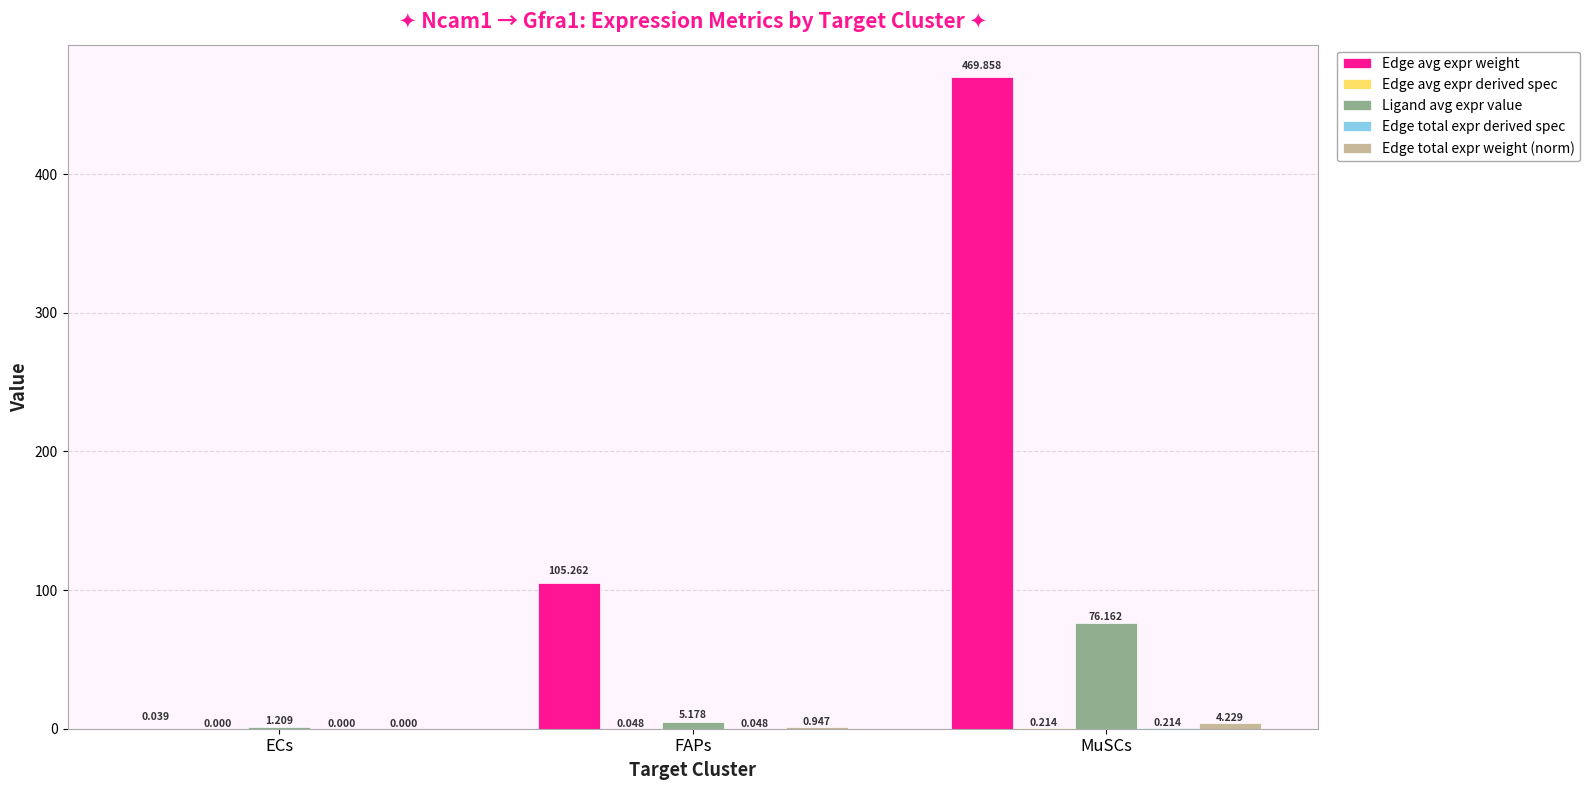

Are the bars grouped side by side (vs. stacked)?

Yes